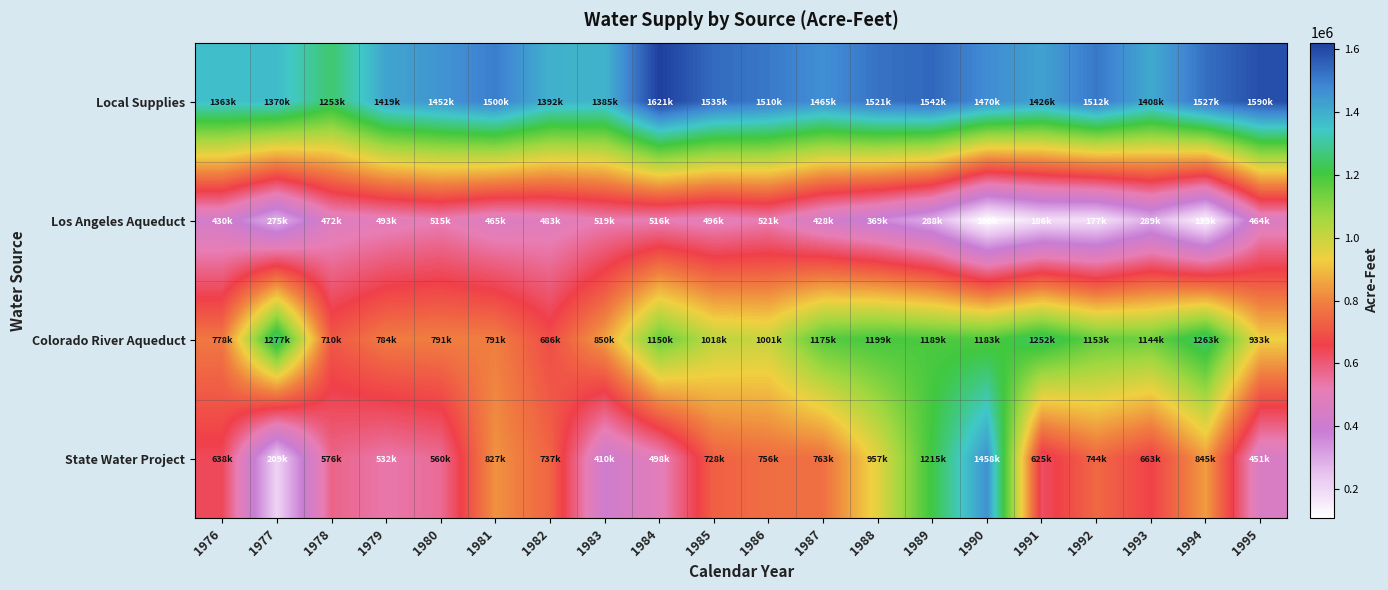

Reading left to right, extract all data points from this chart.

Local Supplies: 1976=1363000	1977=1370000	1978=1253000	1979=1419000	1980=1452000	1981=1500000	1982=1392000	1983=1385000	1984=1621000	1985=1535000	1986=1510000	1987=1465000	1988=1521000	1989=1542000	1990=1470000	1991=1426000	1992=1512000	1993=1408000	1994=1527000	1995=1590000
Los Angeles Aqueduct: 1976=430000	1977=275000	1978=472000	1979=493000	1980=515000	1981=465000	1982=483000	1983=519000	1984=516000	1985=496000	1986=521000	1987=428000	1988=369000	1989=288000	1990=106000	1991=186000	1992=177000	1993=289000	1994=133000	1995=464000
Colorado River Aqueduct: 1976=778000	1977=1277000	1978=710000	1979=784000	1980=791000	1981=791000	1982=686000	1983=850000	1984=1150000	1985=1018000	1986=1001000	1987=1175000	1988=1199000	1989=1189000	1990=1183000	1991=1252000	1992=1153000	1993=1144000	1994=1263000	1995=933000
State Water Project: 1976=638000	1977=209000	1978=576000	1979=532000	1980=560000	1981=827000	1982=737000	1983=410000	1984=498000	1985=728000	1986=756000	1987=763000	1988=957000	1989=1215000	1990=1458000	1991=625000	1992=744000	1993=663000	1994=845000	1995=451000